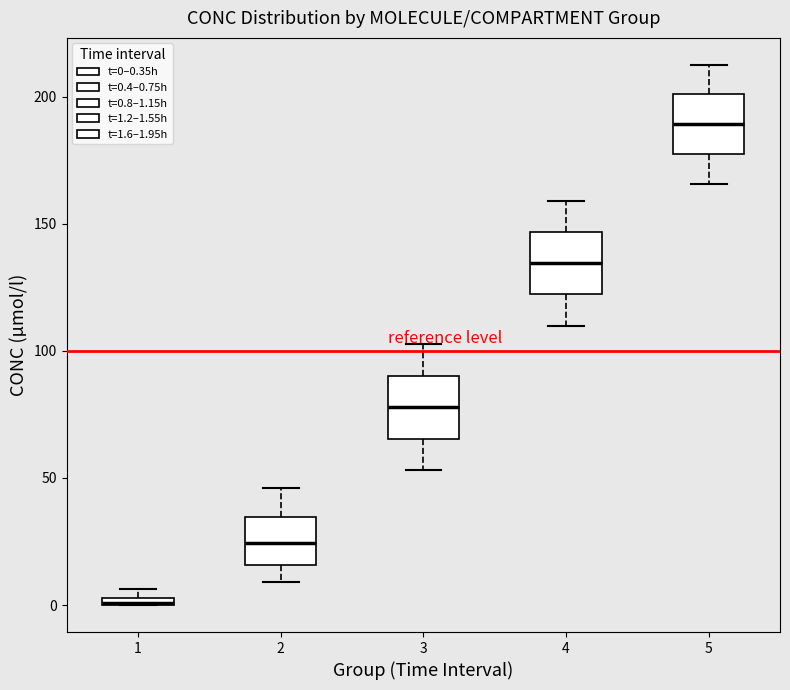

Where is the upper edge of the box at x = 5 on the y-axis? The values are not printed on the chart, so give them approximately, as read against the axis.

200